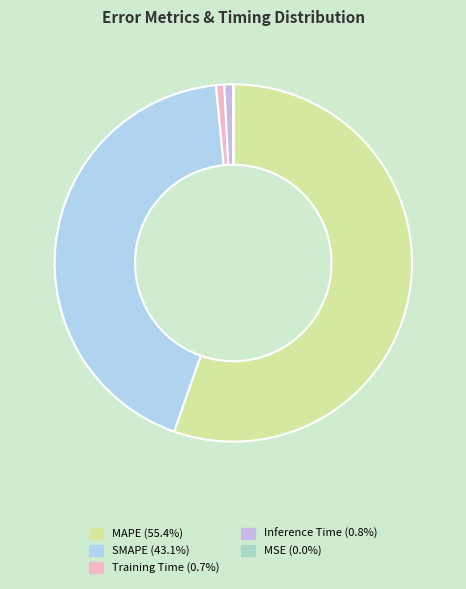

How many slices are in this pie chart?

5